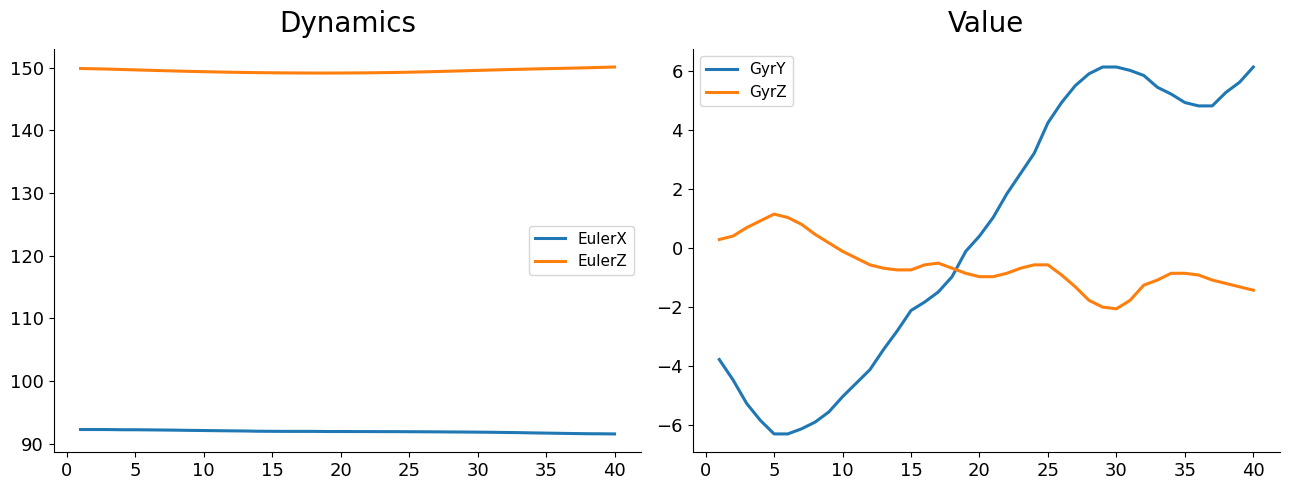

True or false: EulerZ has a value of 149.3 at 25.

True